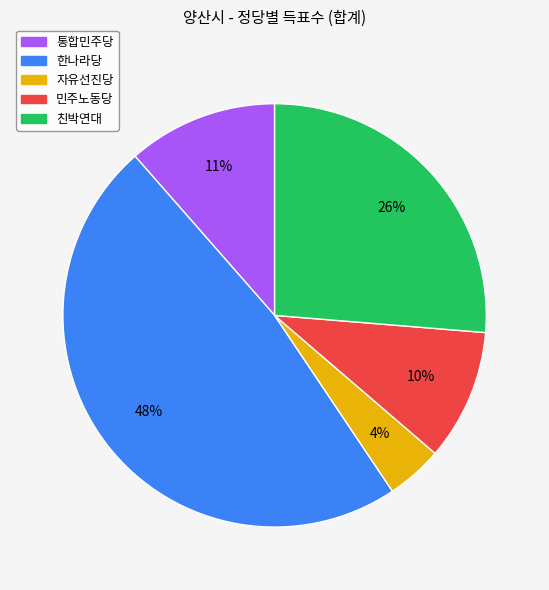

Count the number of slices in the pie.

5